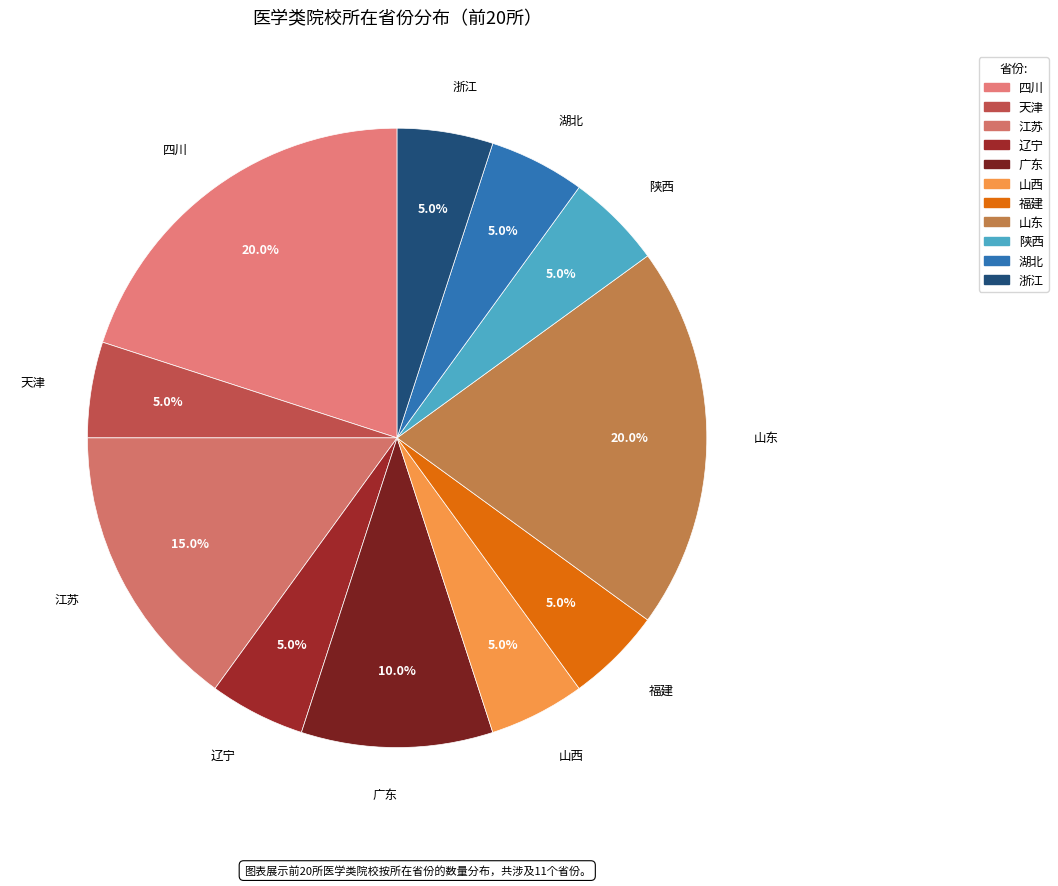

What is the ratio of the value at 天津 to the value at 浙江?

1.0